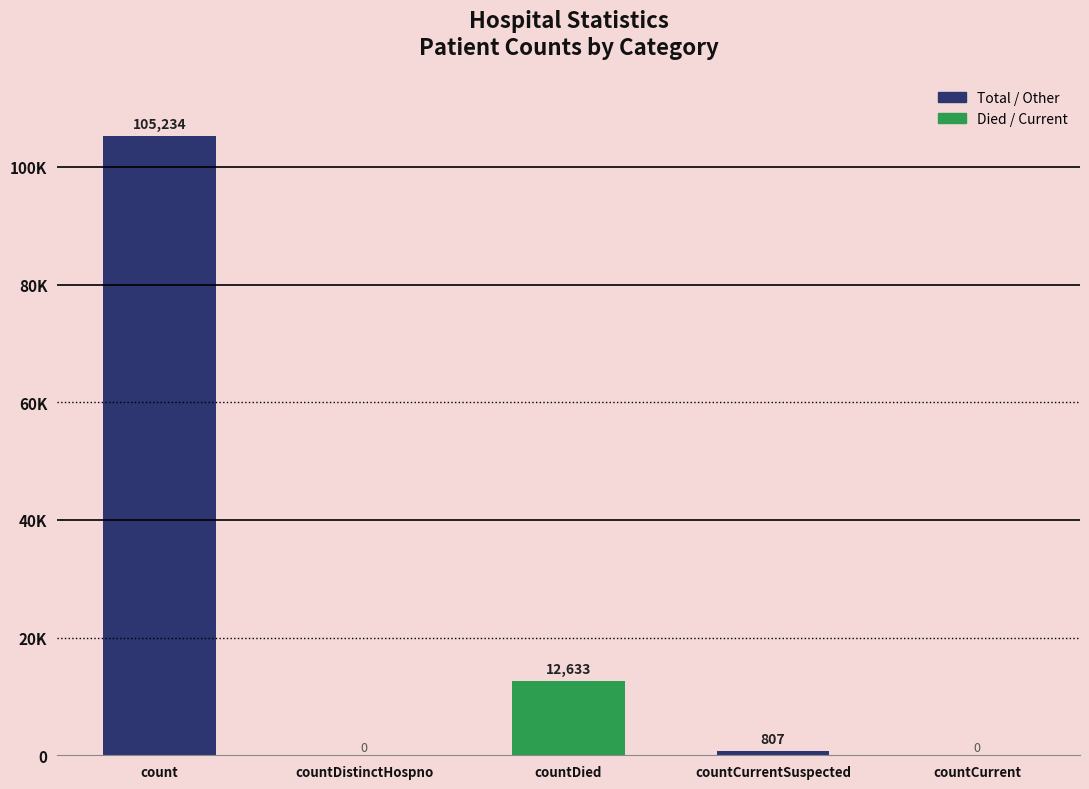

How many positive values are there?

3